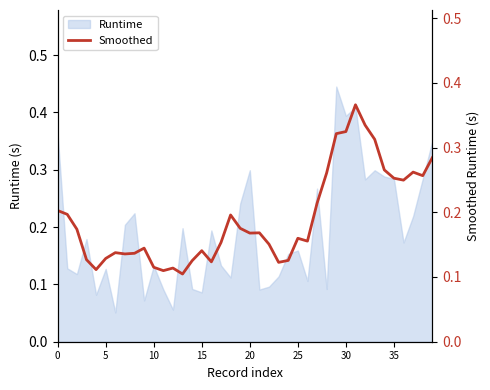

What is the maximum value shown in the chart?

0.4